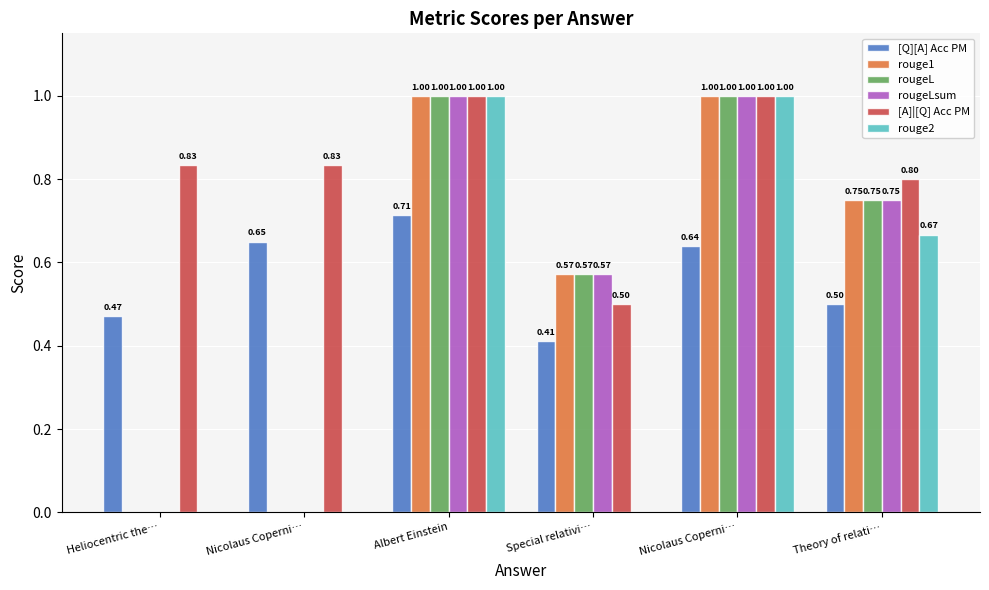

The value of [A]|[Q] Acc PM at Special relativi… is 0.5. True or false?

True